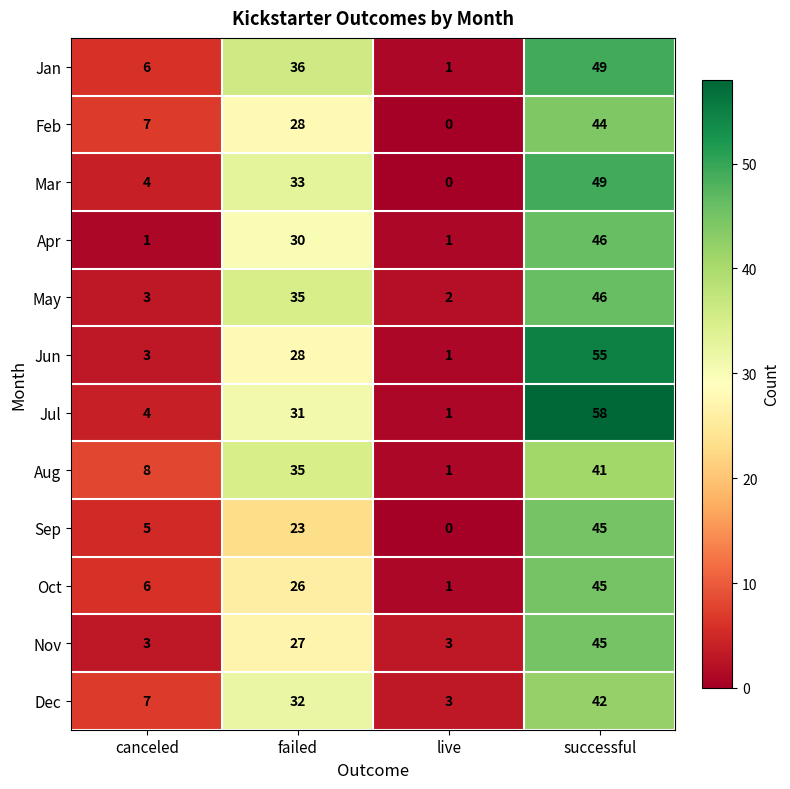

At which label is Apr closest to 23?

failed